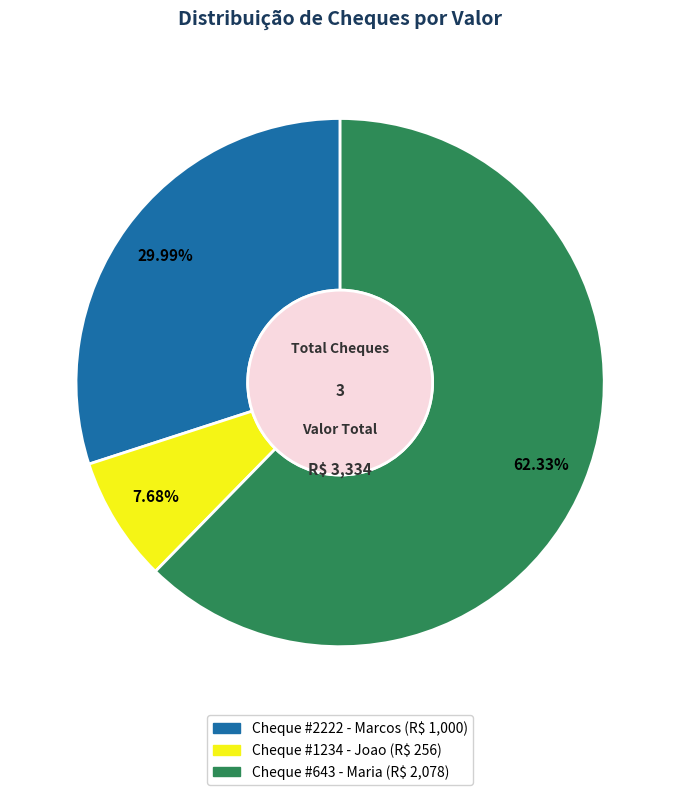

To the nearest percent, what is the difference between the largest and smallest slice percentages?

55%